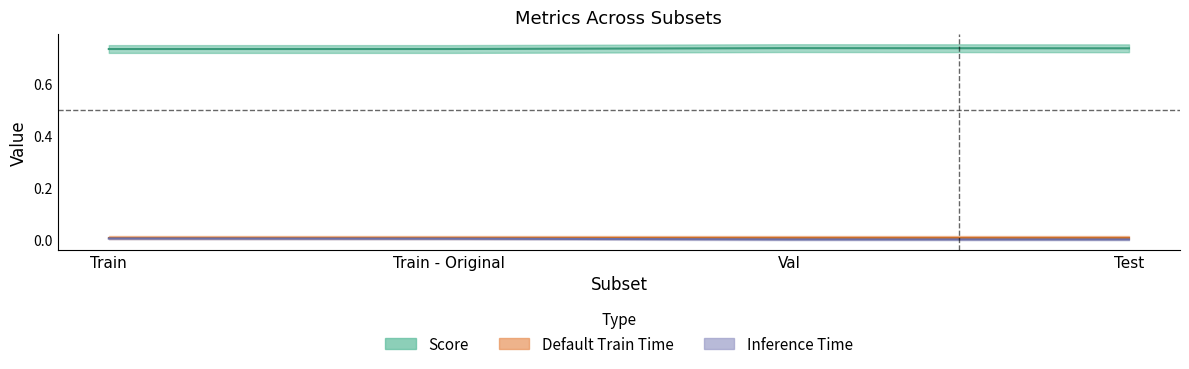

Which category has the lowest value across all series?

Test